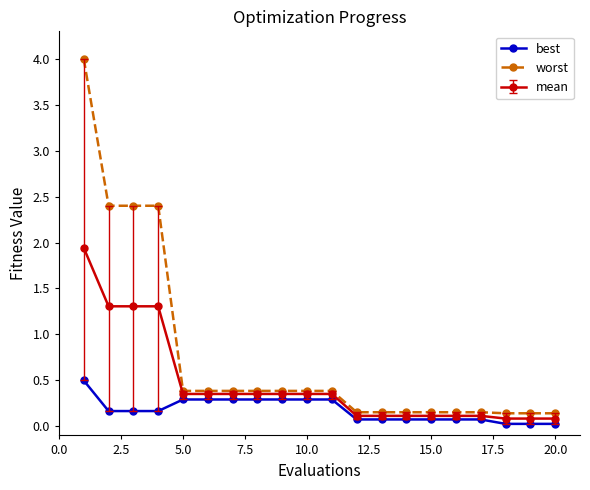

Which series has the largest range (max minus min)?

worst